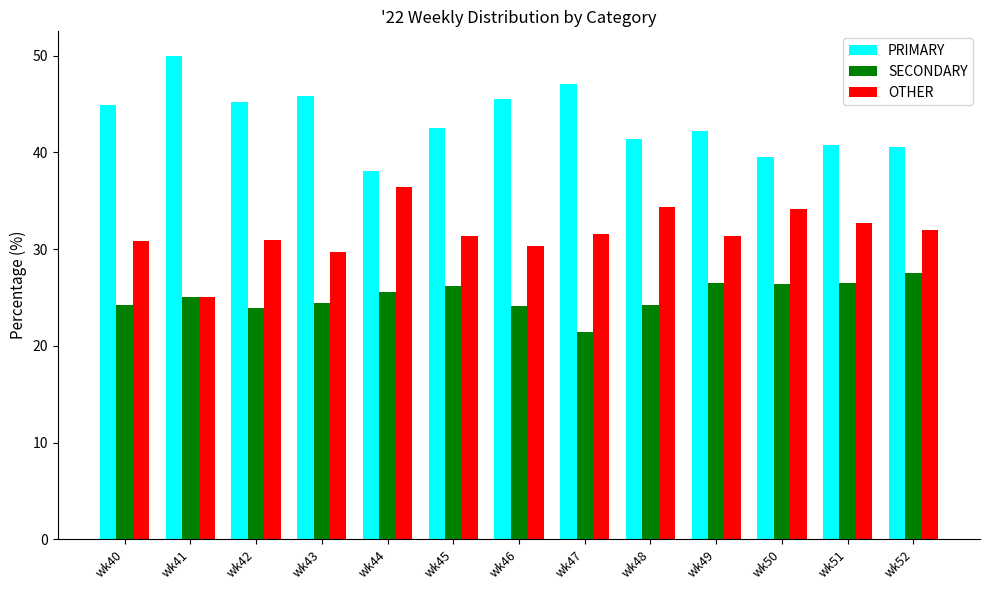

Count the number of data series in this chart.

3